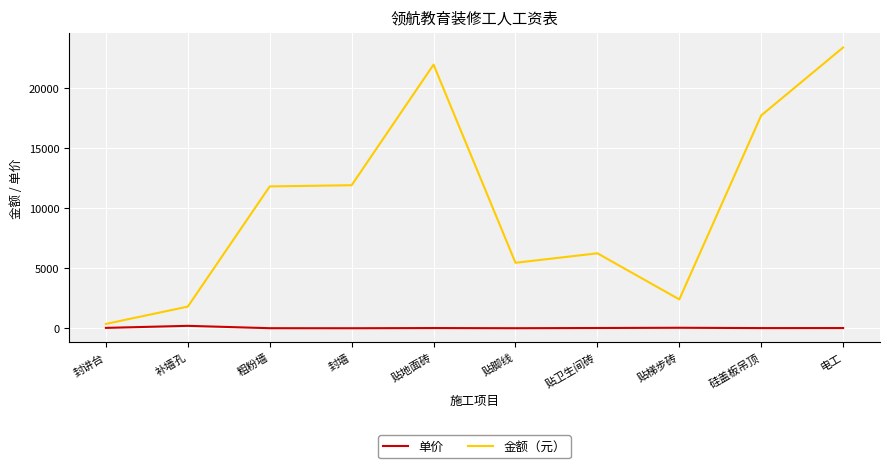

What is the maximum value shown in the chart?

23360.0